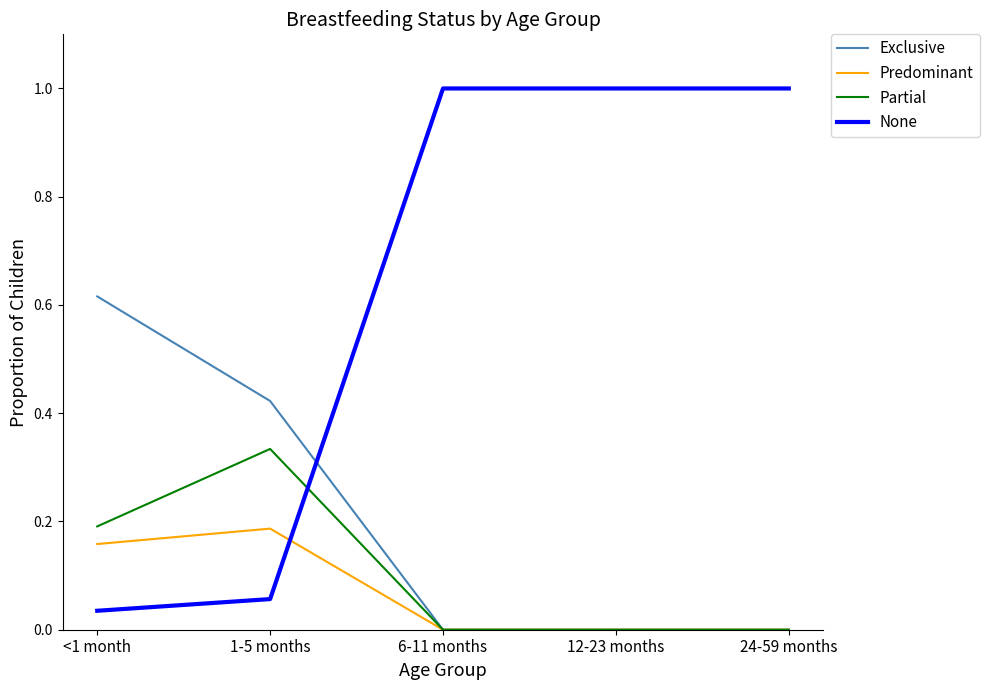

The value of None at <1 month is 0.1. True or false?

False